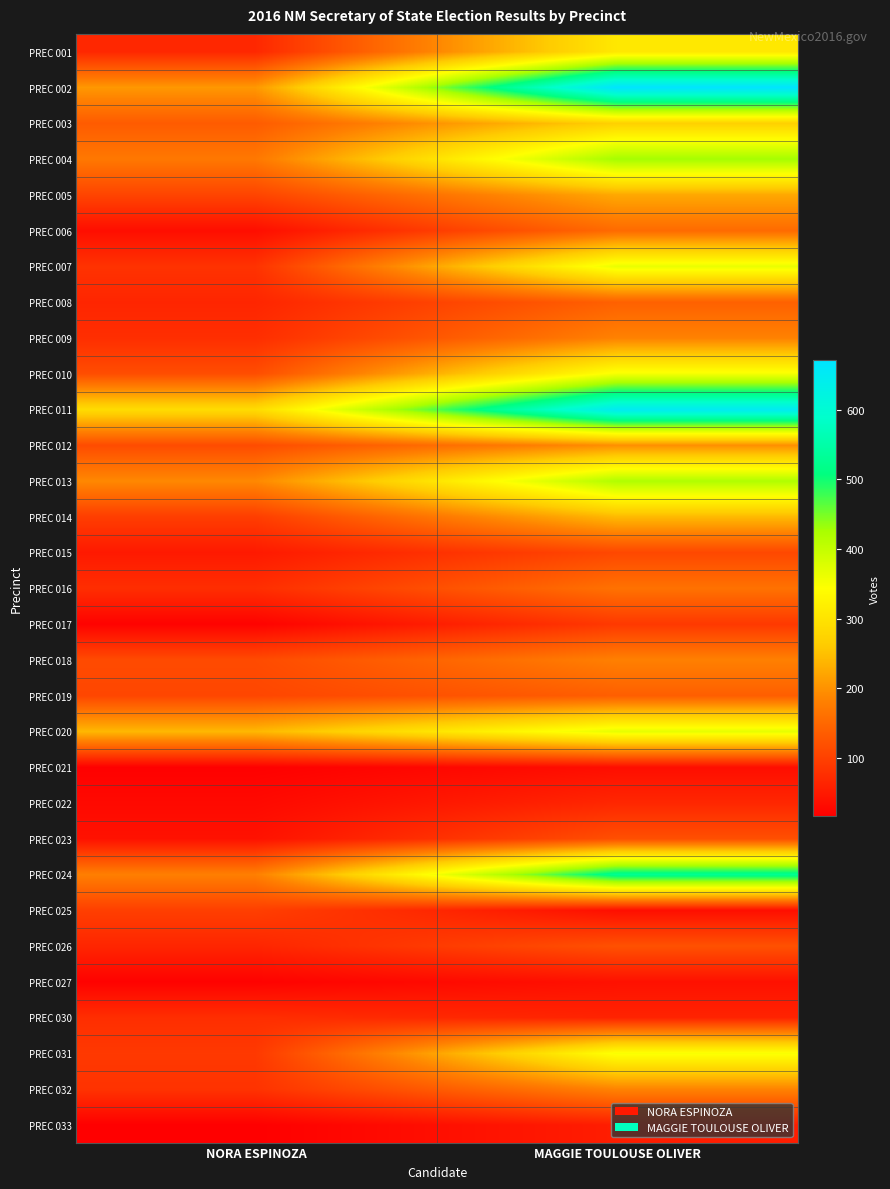

What is the smallest value displayed?

16